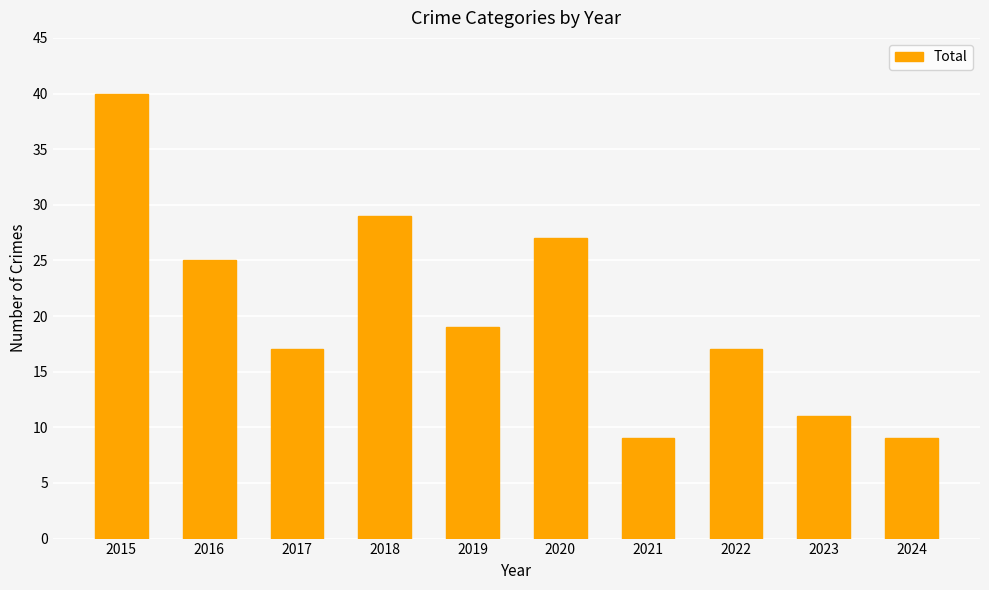

Reading left to right, what are all the values shown in this chart?

2015=40	2016=25	2017=17	2018=29	2019=19	2020=27	2021=9	2022=17	2023=11	2024=9